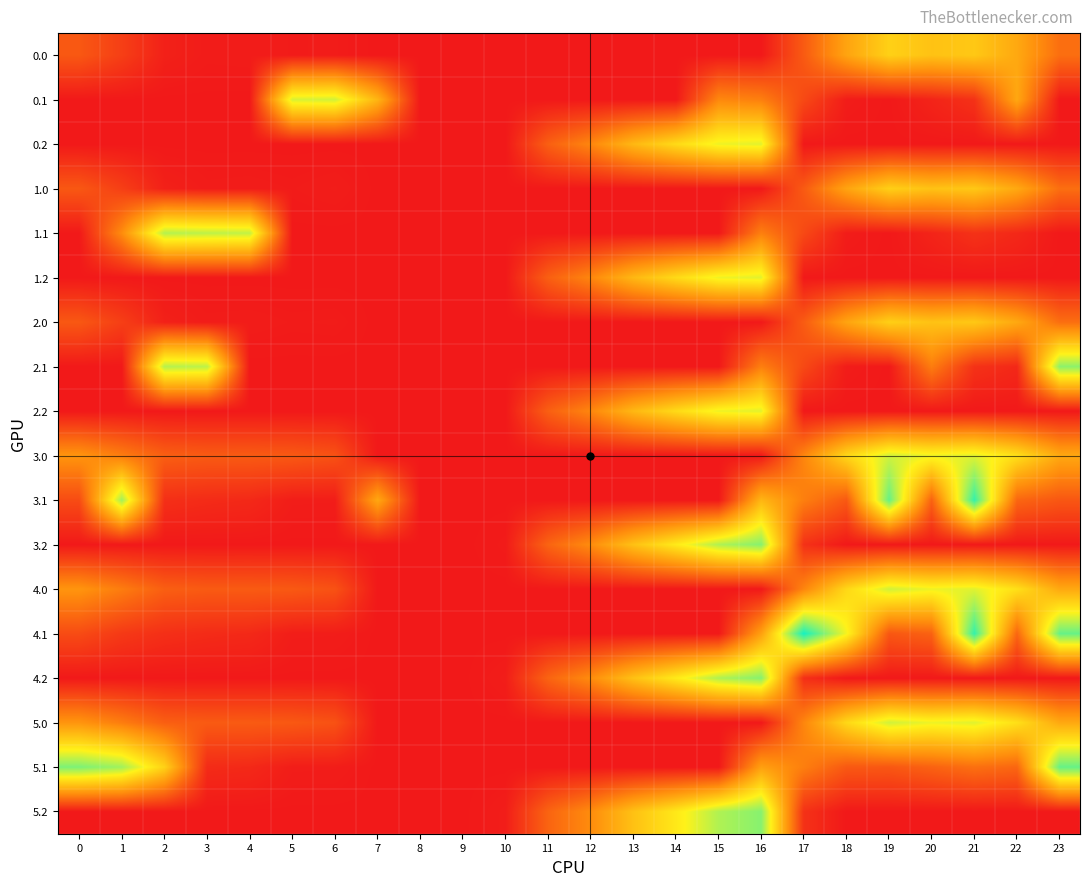

Which series has the largest range (max minus min)?

4.1